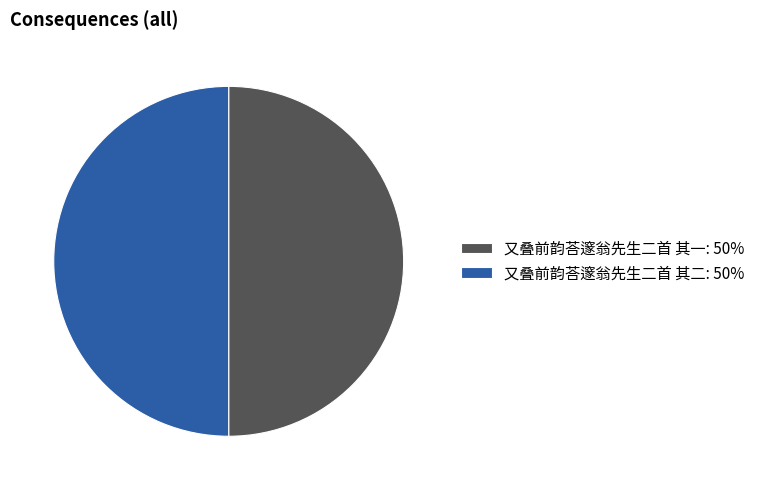

Approximately how many times larger is the value at 又叠前韵荅邃翁先生二首 其二: 50% compared to 又叠前韵荅邃翁先生二首 其一: 50%?

1.0